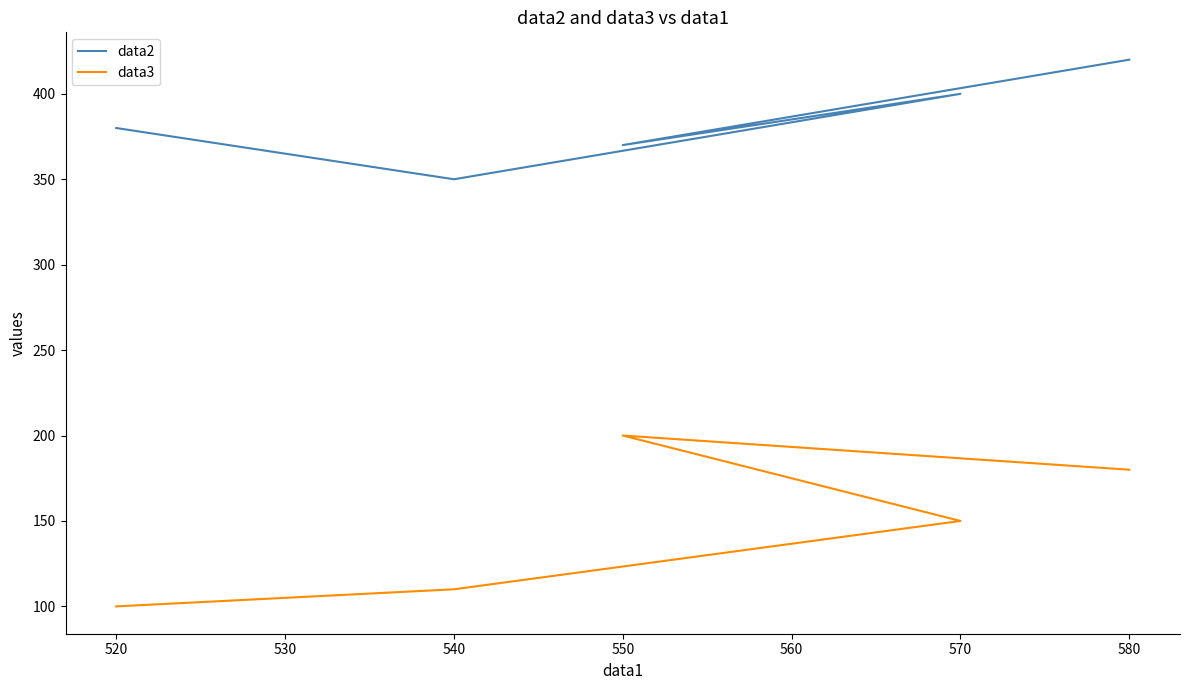

Which series has the widest spread of values?

data3